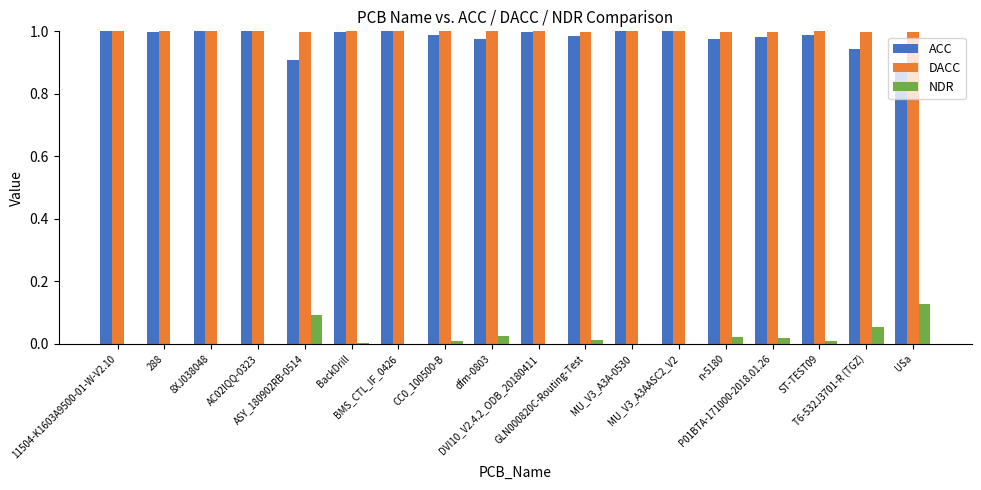

How many groups of bars are there?

18